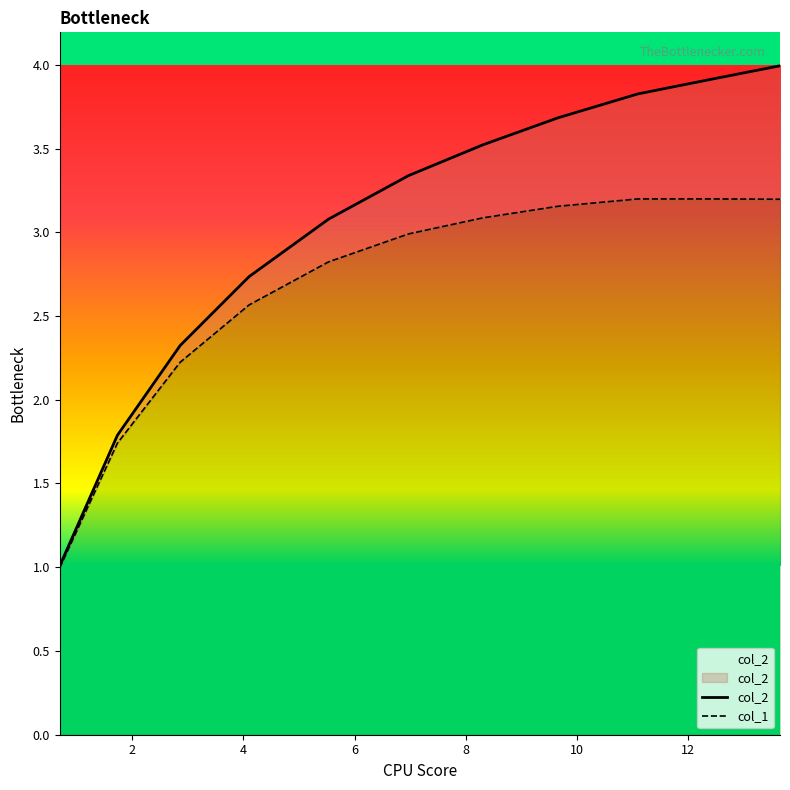

What is the sum of the col_1 values at 8 and 8?

6.0